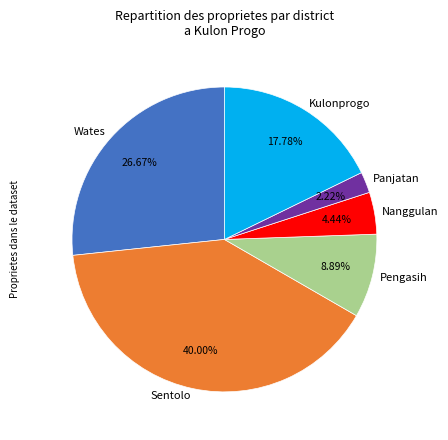

Combined, what portion of the pie is Pengasih and Panjatan?

11.1%